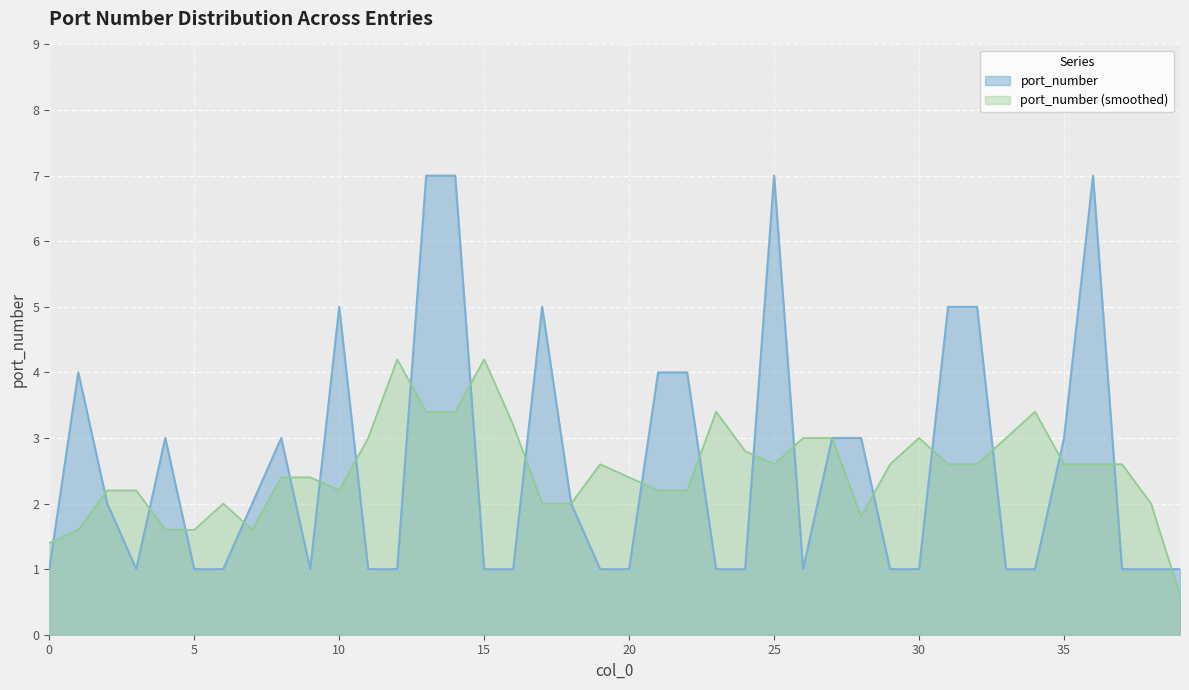

What is the smallest value displayed?

0.6